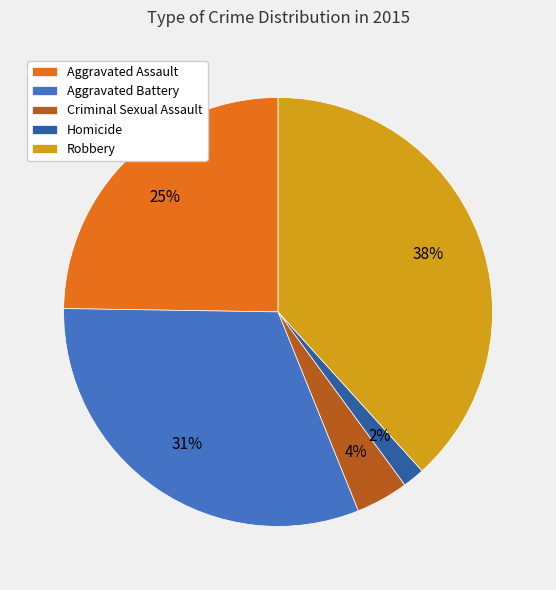

Rank the categories by value from highest to lowest.

Robbery, Aggravated Battery, Aggravated Assault, Criminal Sexual Assault, Homicide